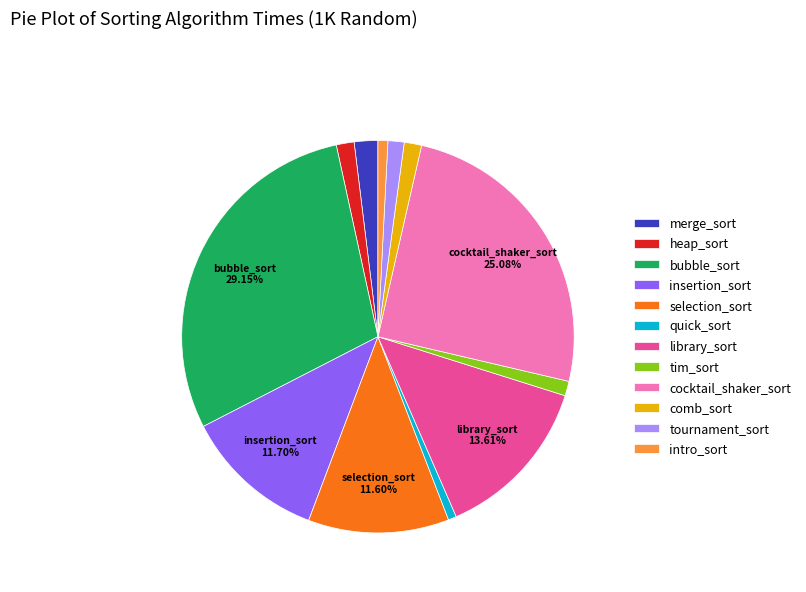

Does library_sort account for over 50% of the chart?

No